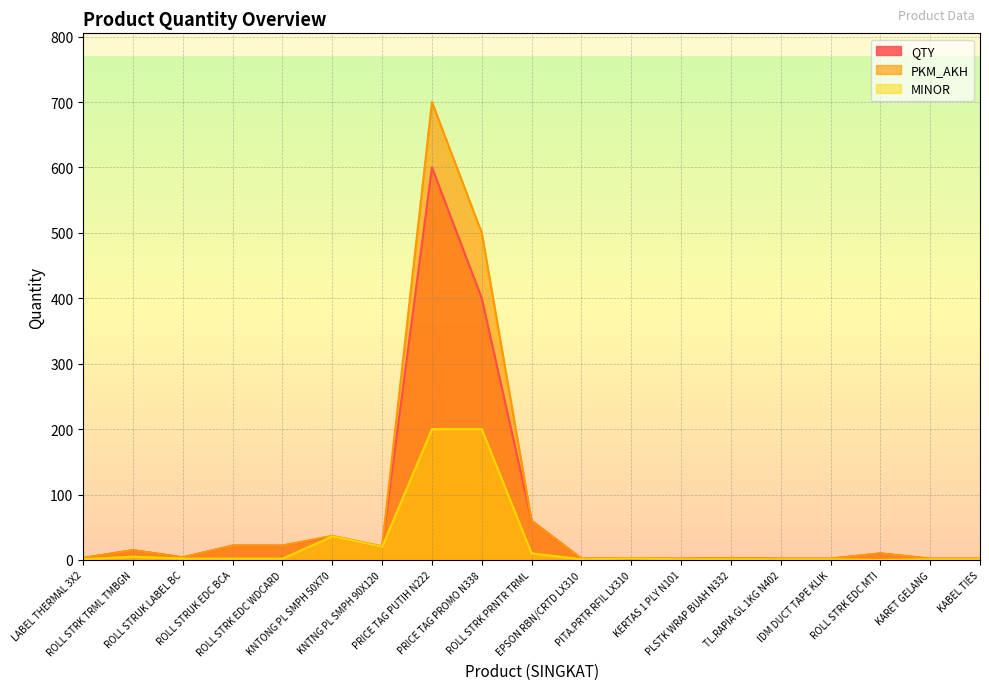

How many lines are shown in the chart?

3